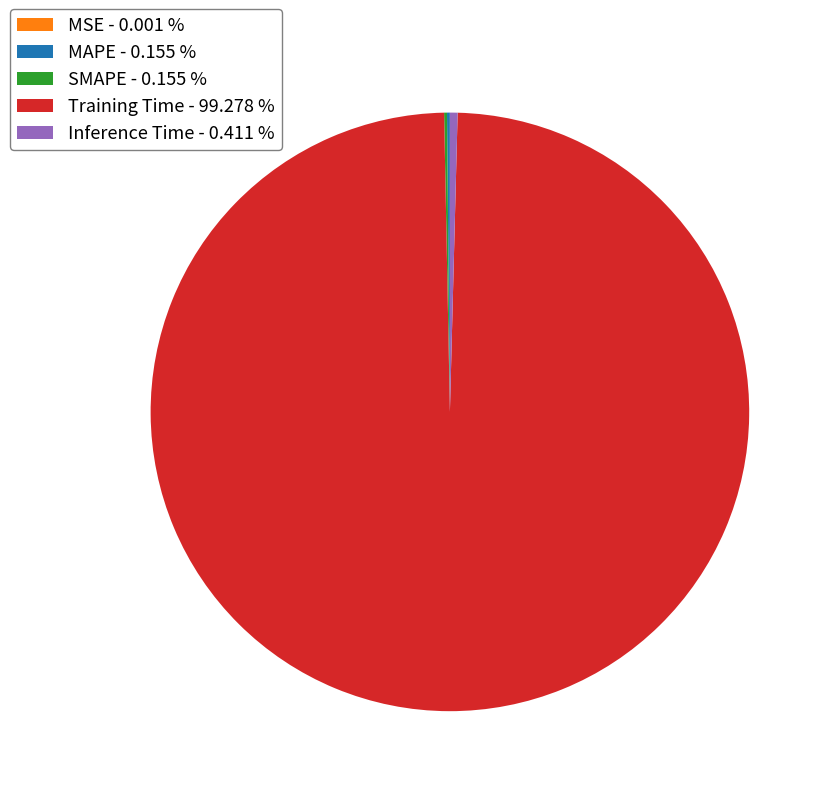

Which category has the biggest portion of the pie?

Training Time